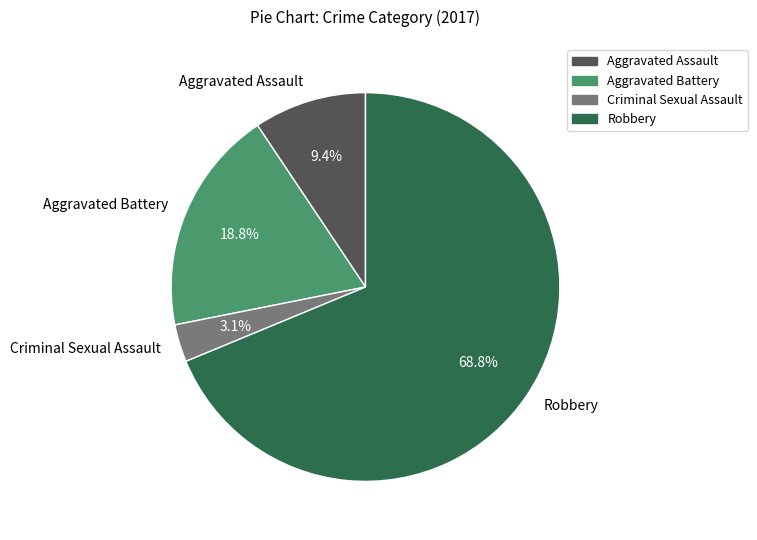

What is the largest slice in the pie chart?

Robbery